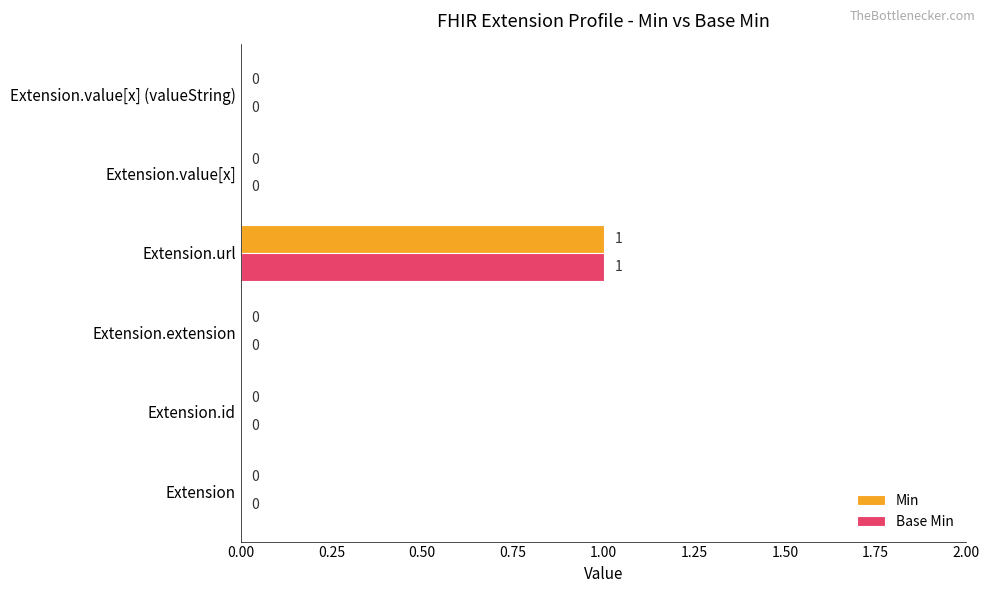

The Base Min series shows 0 at Extension. True or false?

True